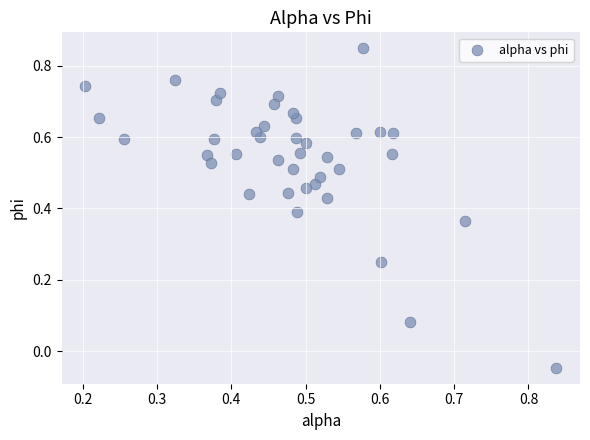

What is the range of Y values (max minus min)?

0.9